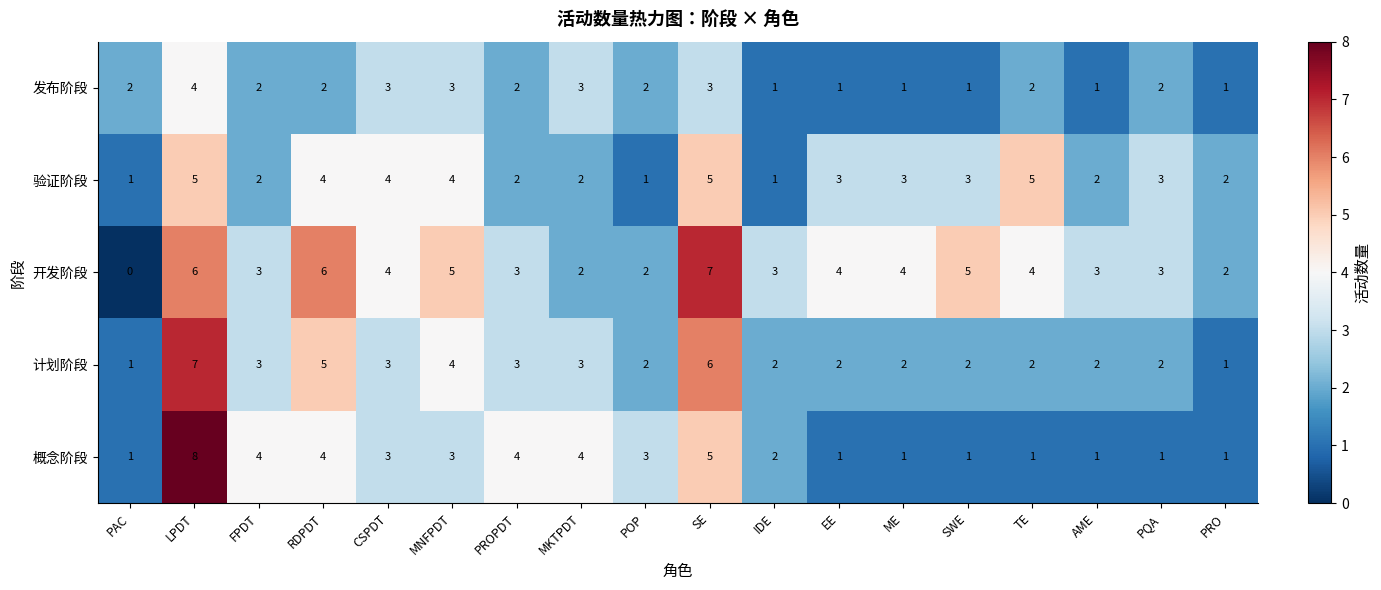

Which series changed the most between EE and TE?

验证阶段